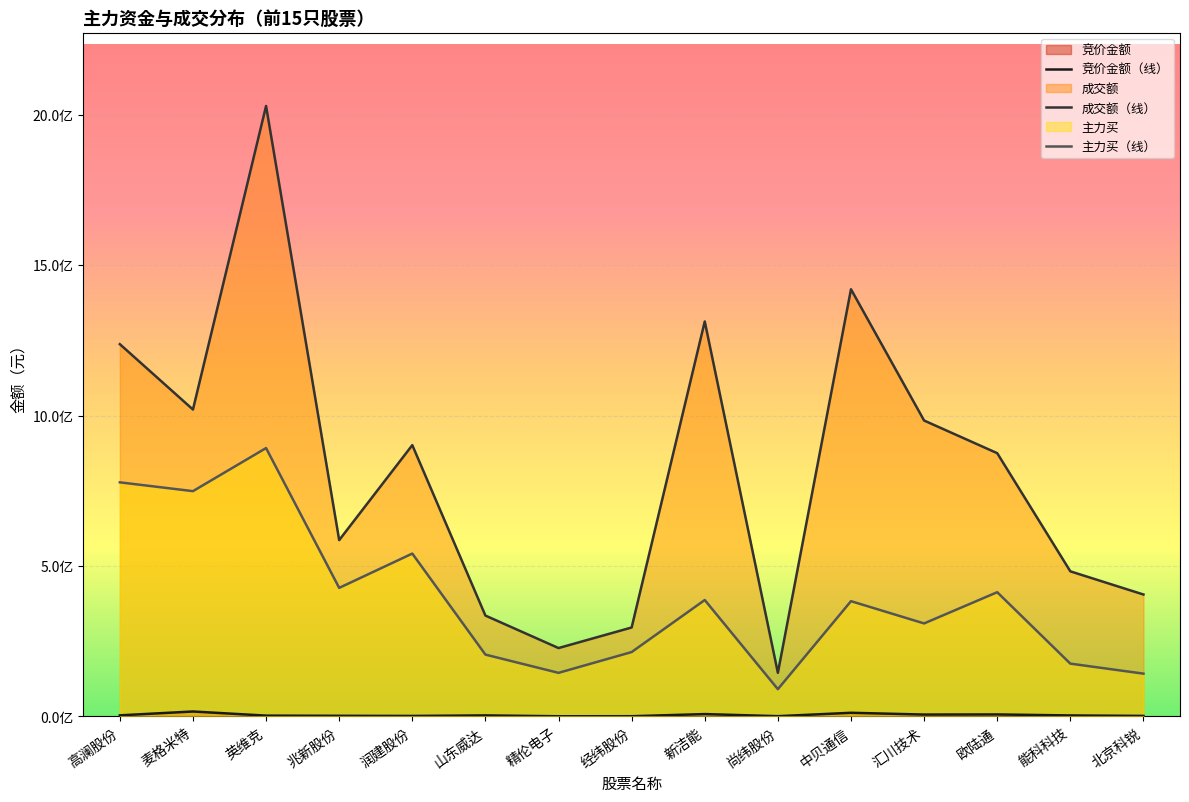

Is it true that 成交额（线） equals 586114291 at 兆新股份?

True